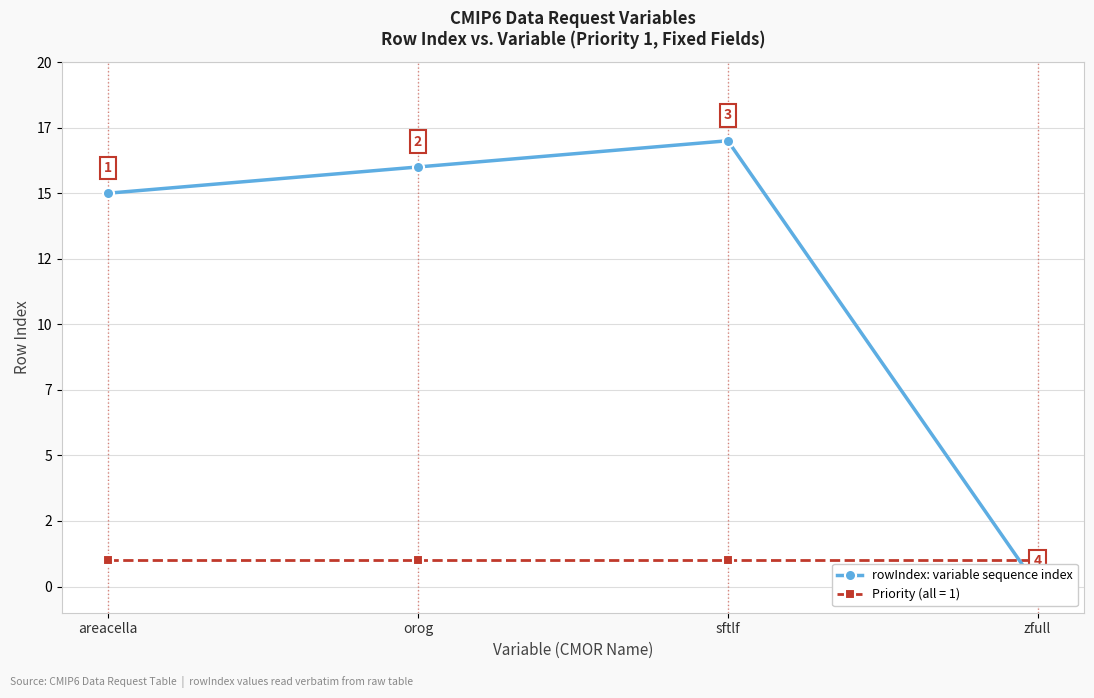

The value at sftlf is 17. True or false?

True